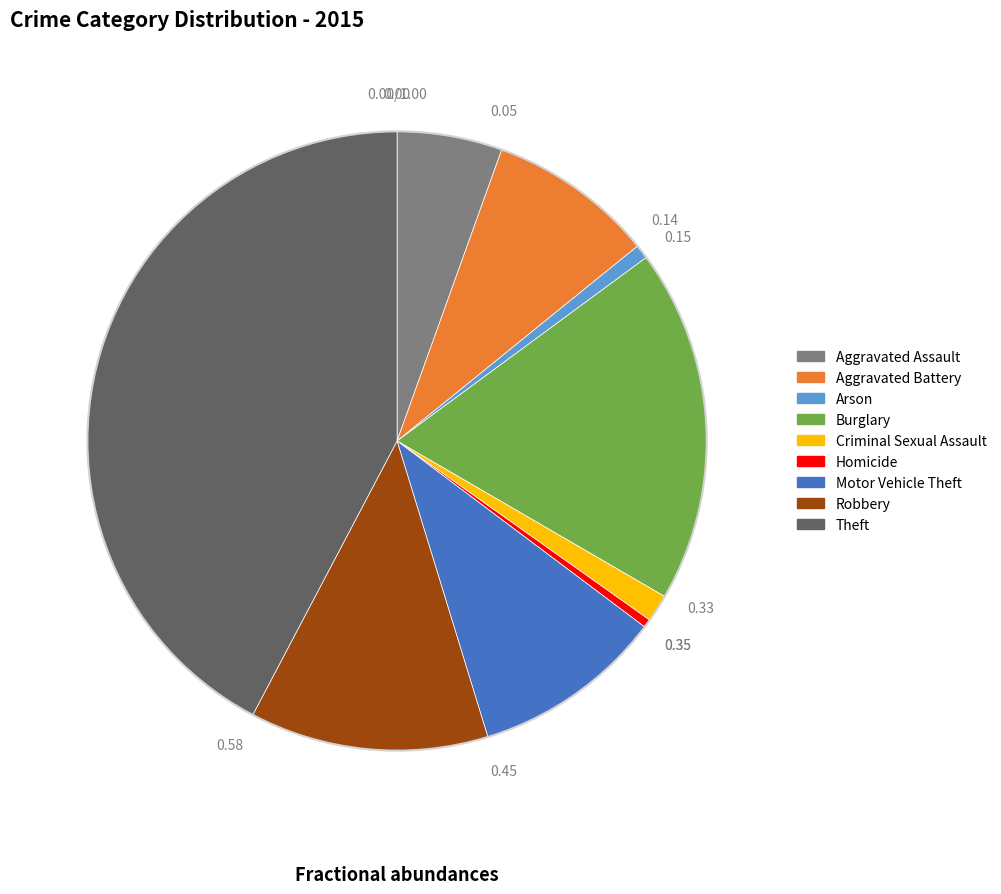

How many segments does this pie chart have?

9